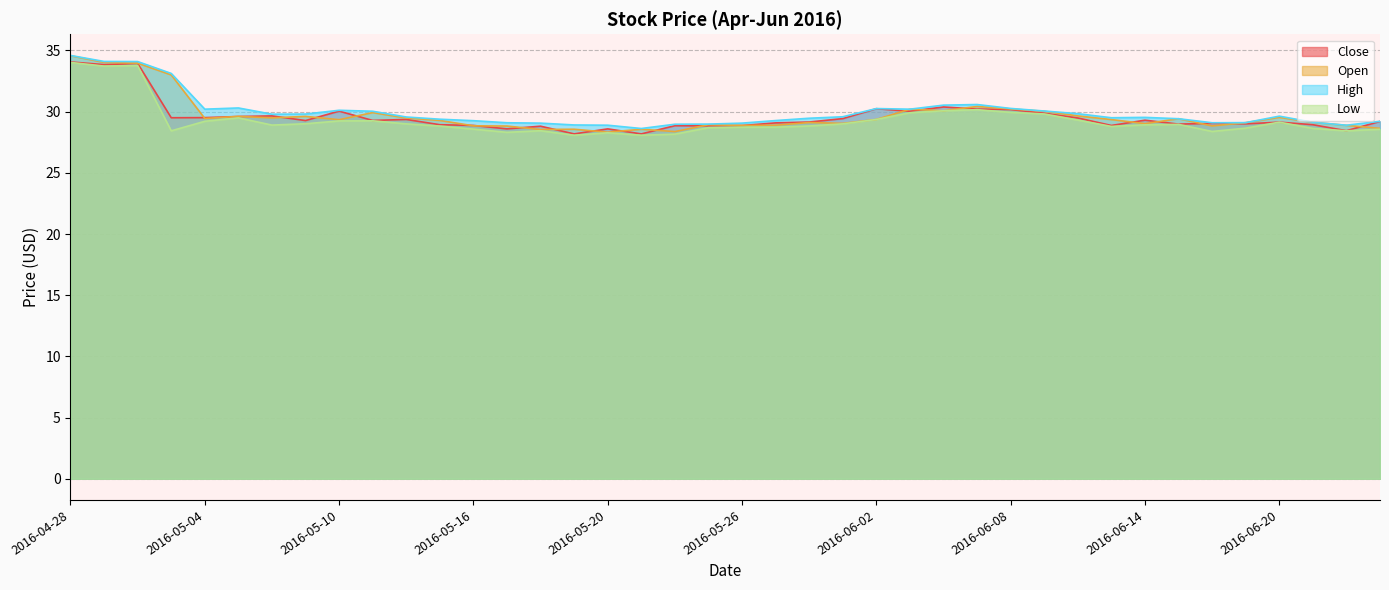

How many lines are shown in the chart?

4